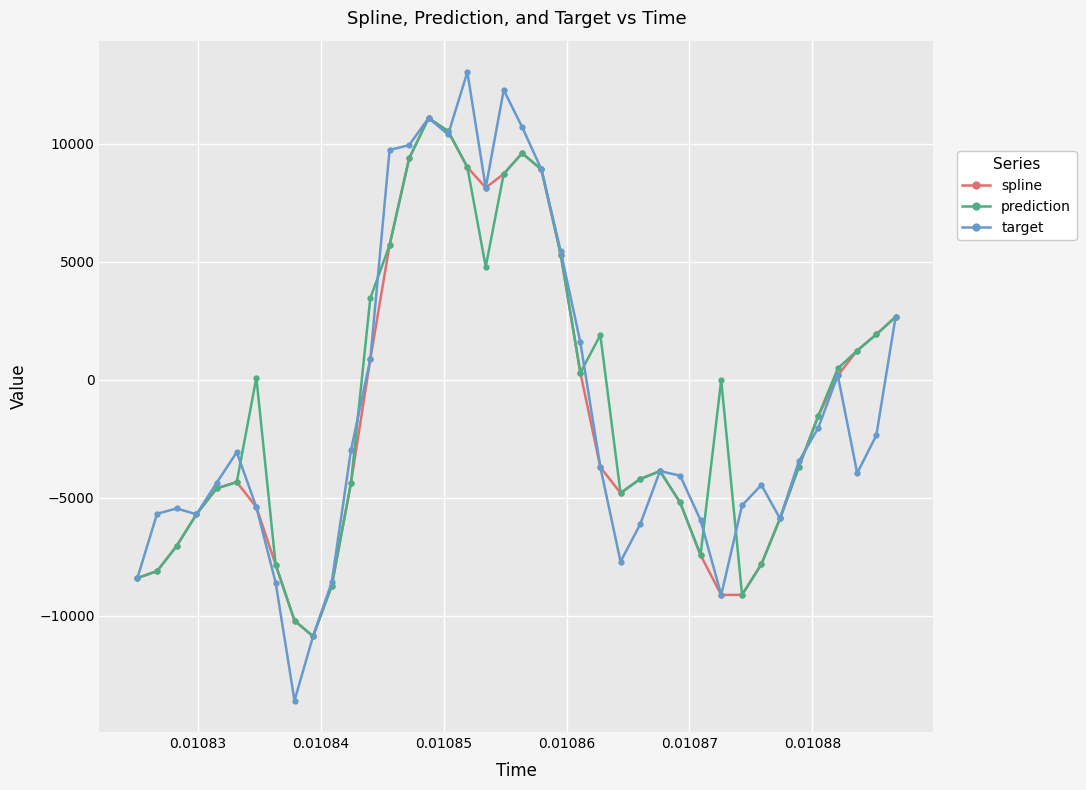

How many interior local valleys does the spline series have?

4